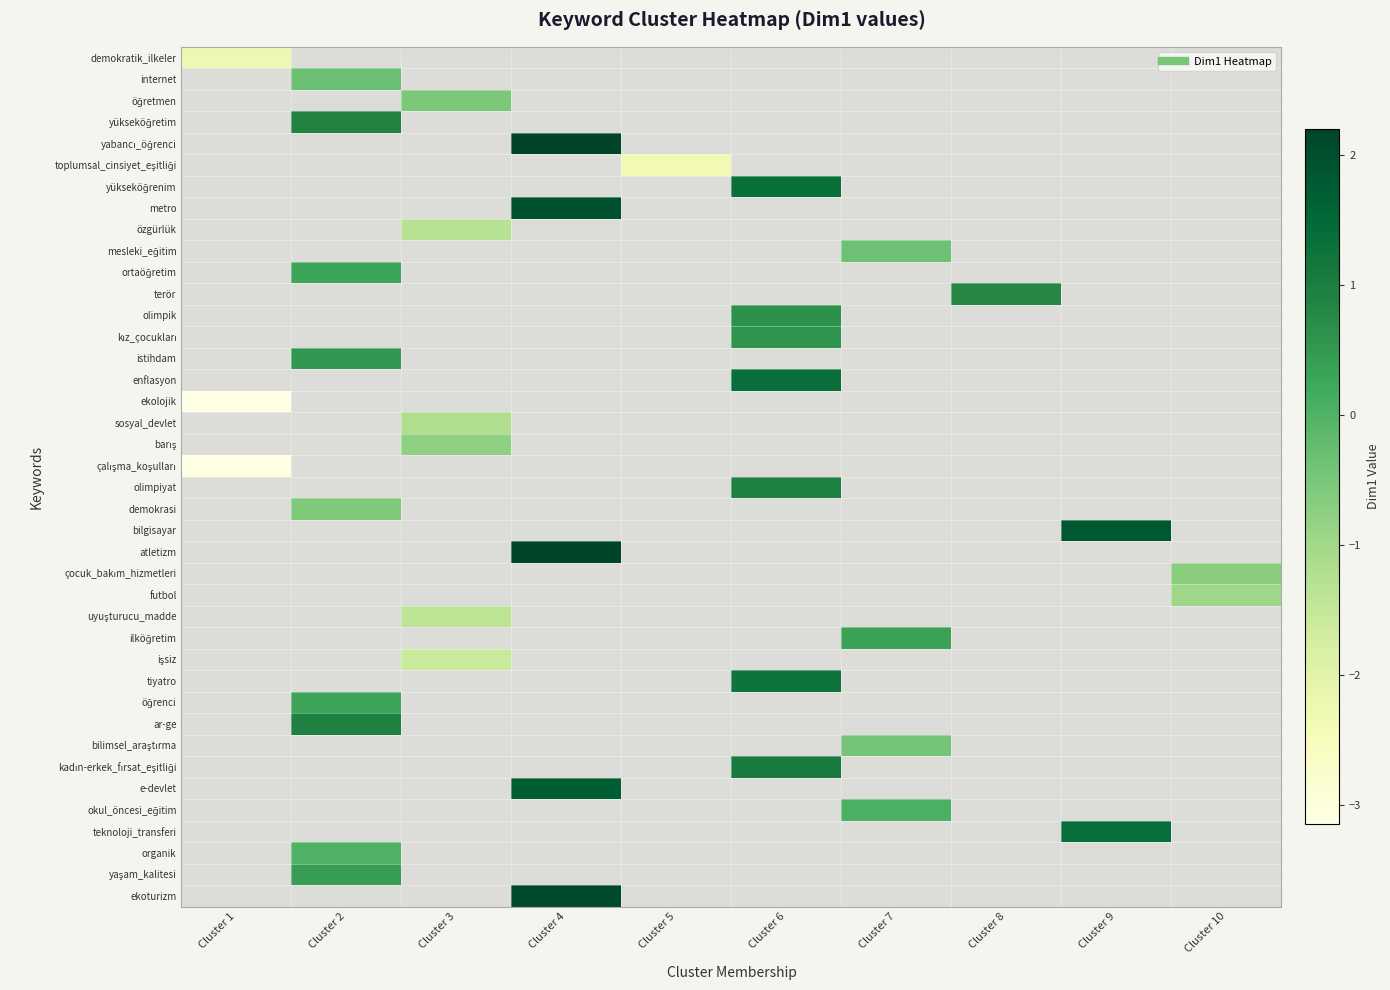

Which series has the widest spread of values?

demokratik_ilkeler